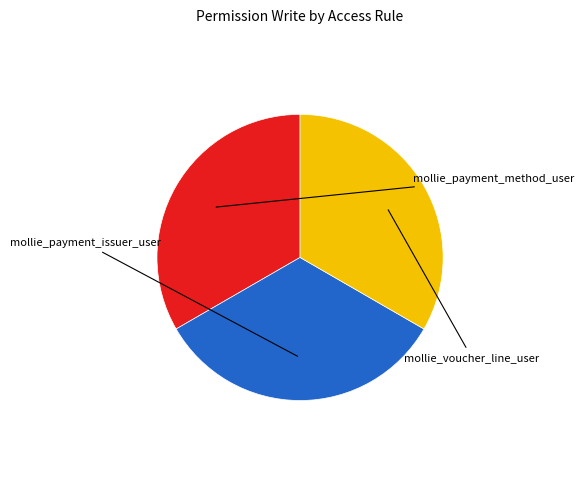

Is there a majority slice in this chart?

No